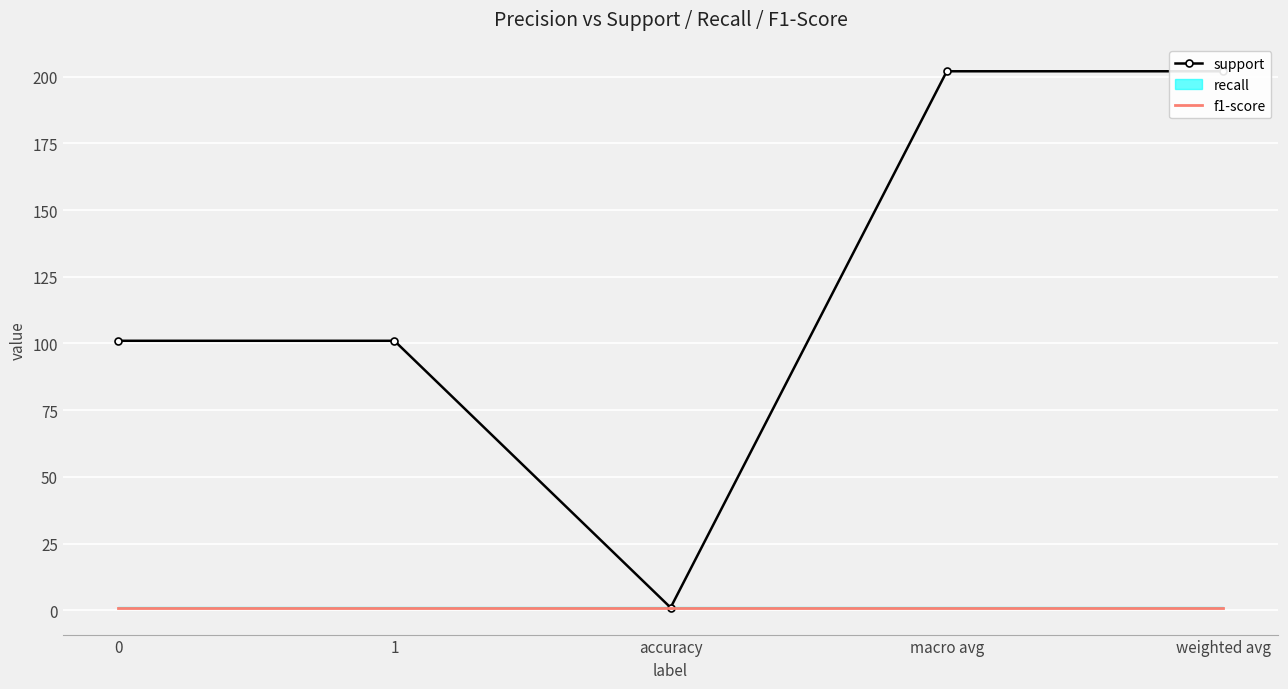

What is the label of the 3rd point from the right?

accuracy